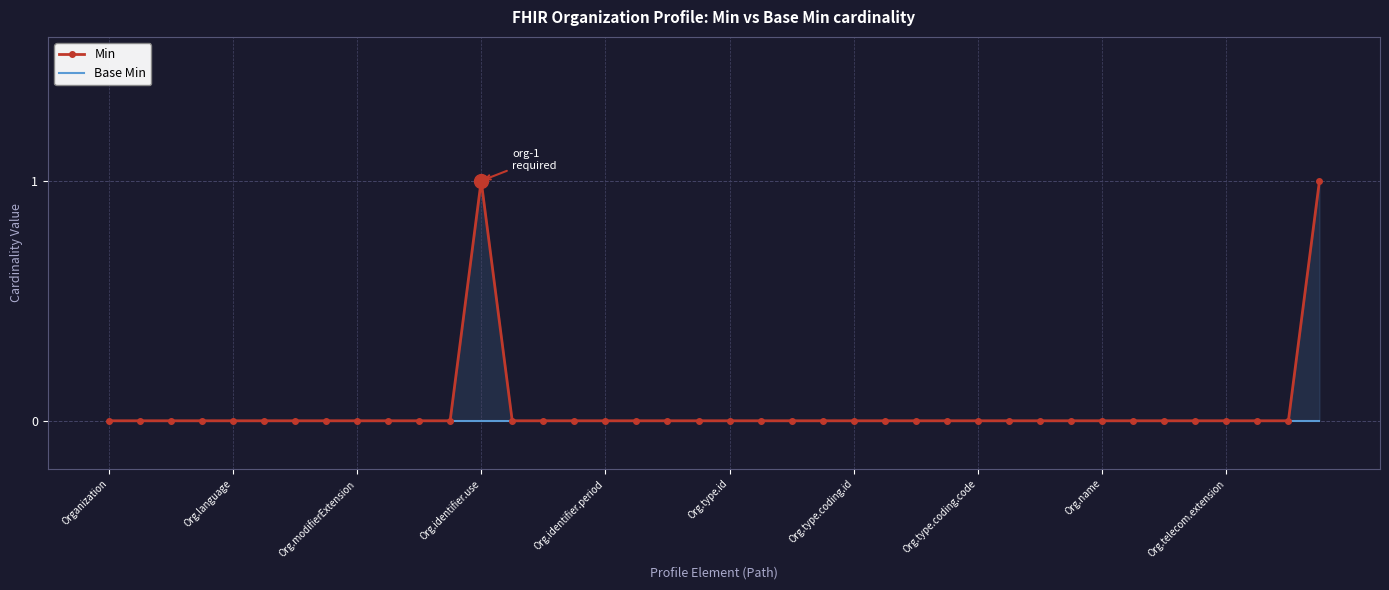

The value of Min at 17 is 0. True or false?

False